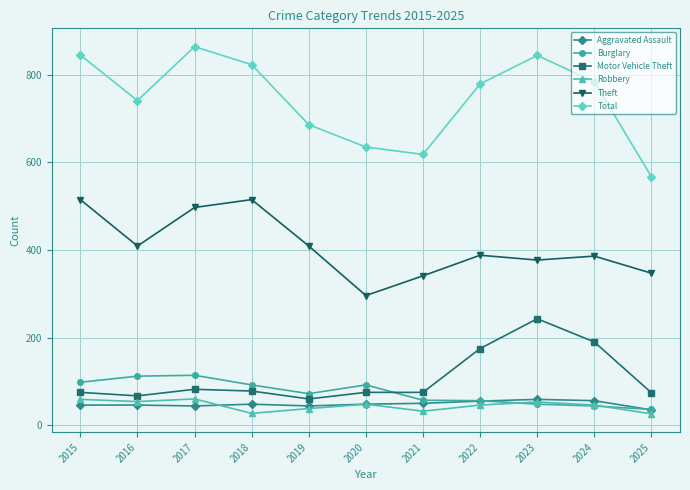

In Theft, how many points are higher than both neighbors (excluding endpoints)?

3